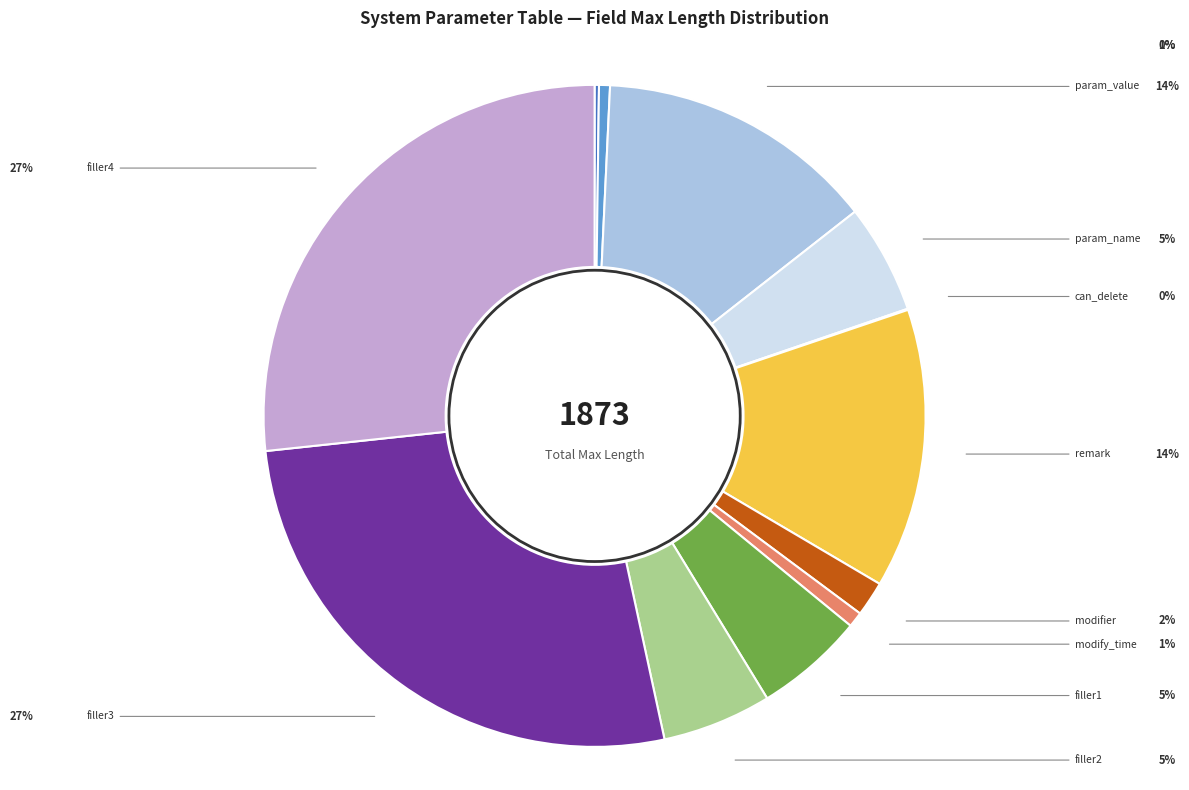

What percentage is the modifier slice, to the nearest percent?

2%